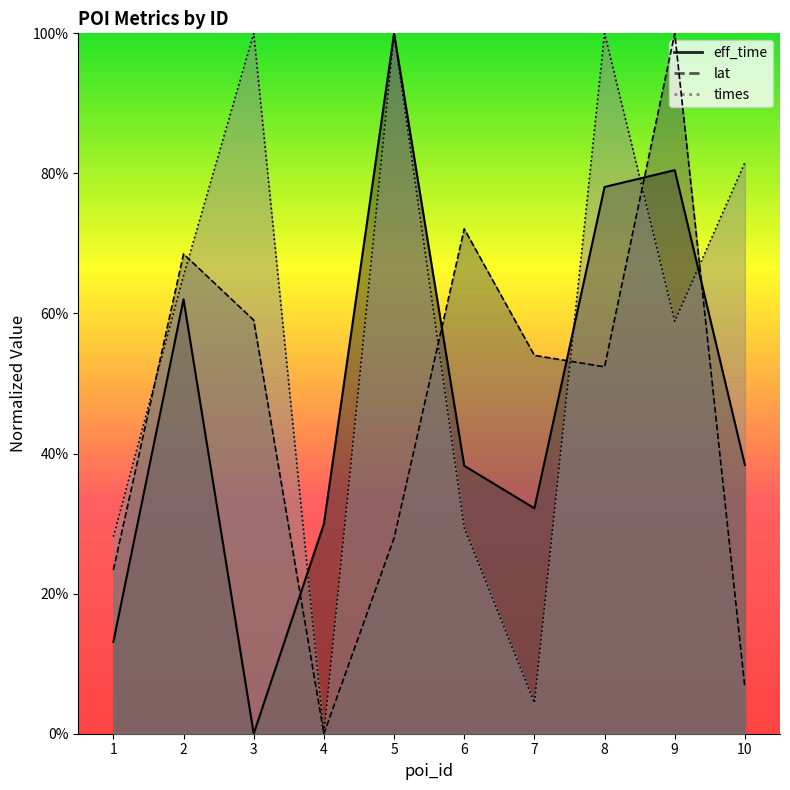

Reading left to right, what are all the values shown in this chart?

eff_time: 0.1	0.6	0.0	0.3	1.0	0.4	0.3	0.8	0.8	0.4
lat: 0.2	0.7	0.6	0.0	0.3	0.7	0.5	0.5	1.0	0.1
times: 0.3	0.7	1.0	0.0	1.0	0.3	0.0	1.0	0.6	0.8